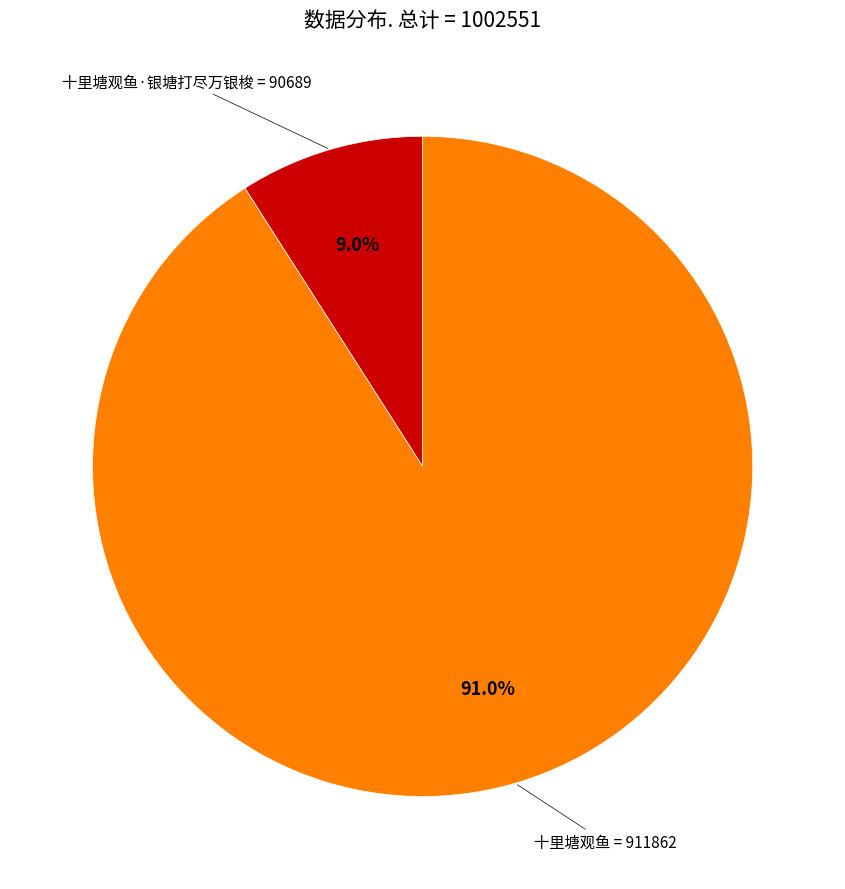

Does any single category account for the majority?

Yes